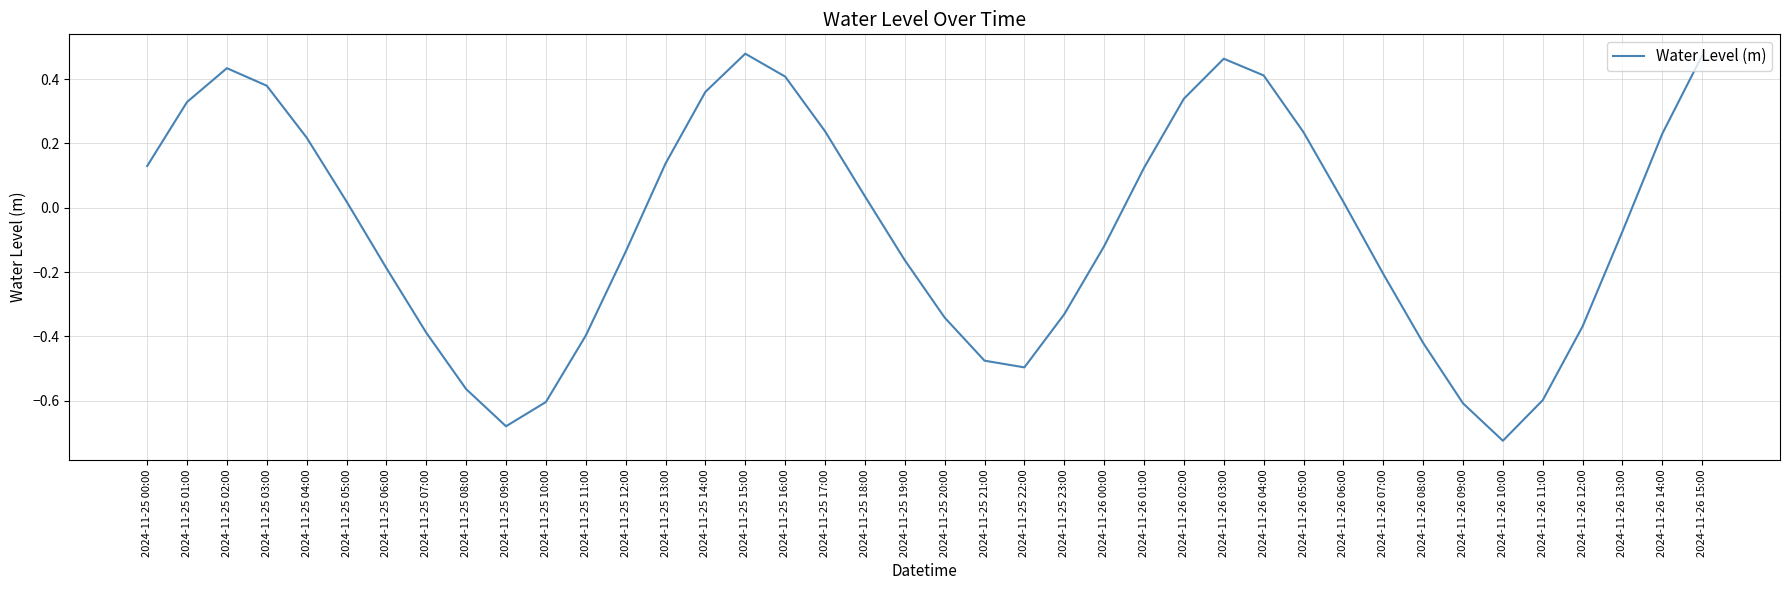

What is the difference between the maximum and minimum values?

1.2